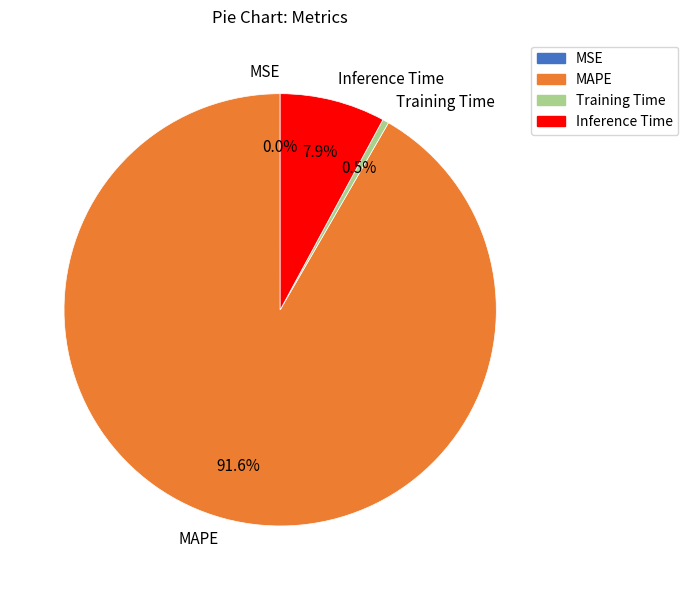

The MAPE slice represents 85% of the pie. True or false?

False